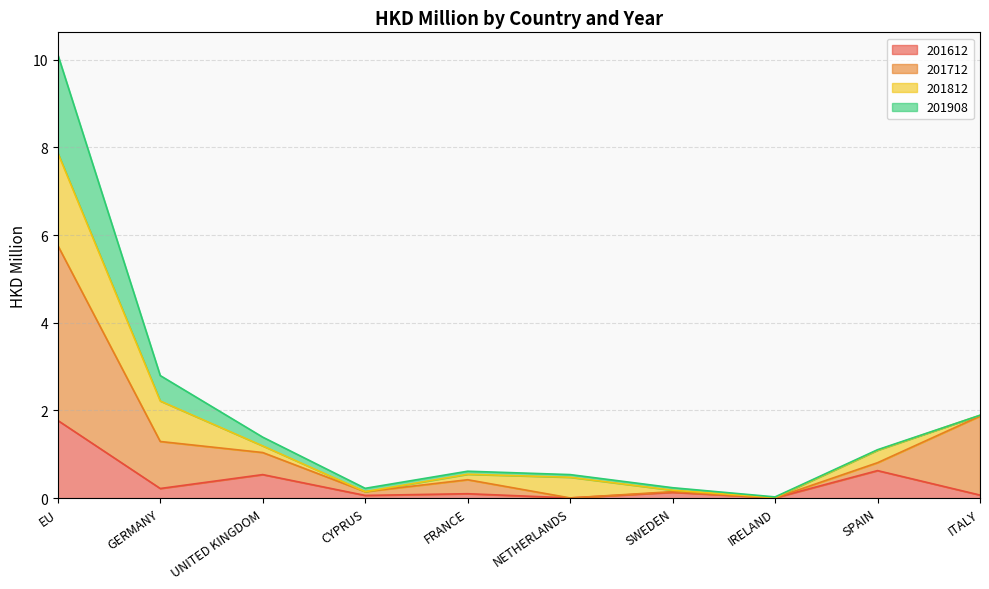

True or false: 201712 has a value of 0.0 at IRELAND.

False